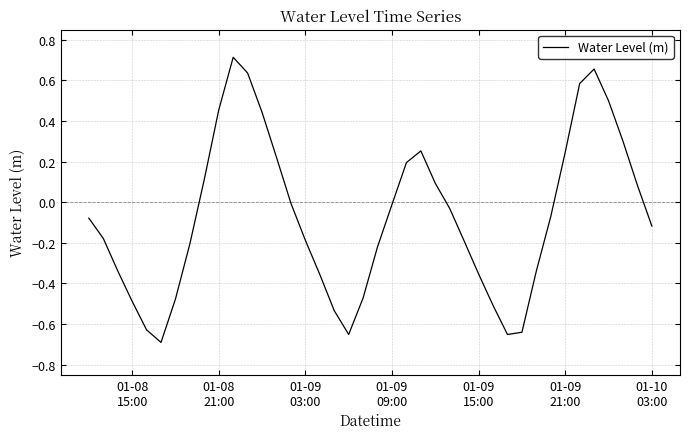

What is the difference between the maximum and minimum values?

1.4